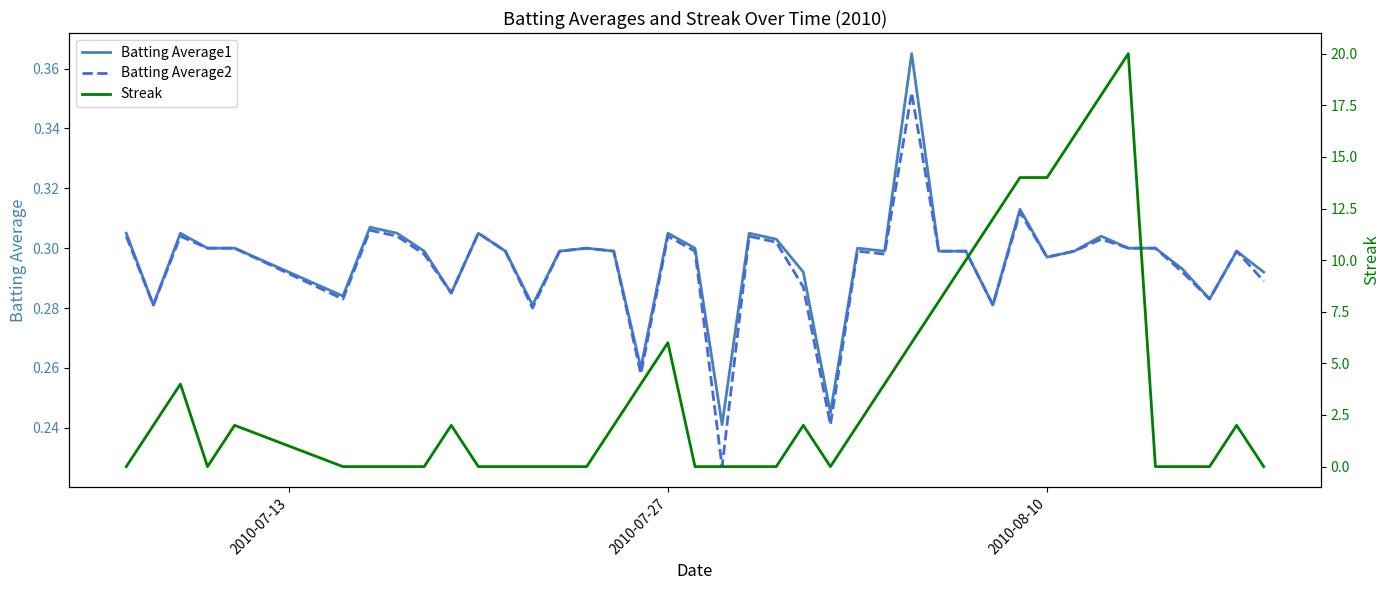

What is the value of the Batting Average2 point at the 21st from the left?

0.3